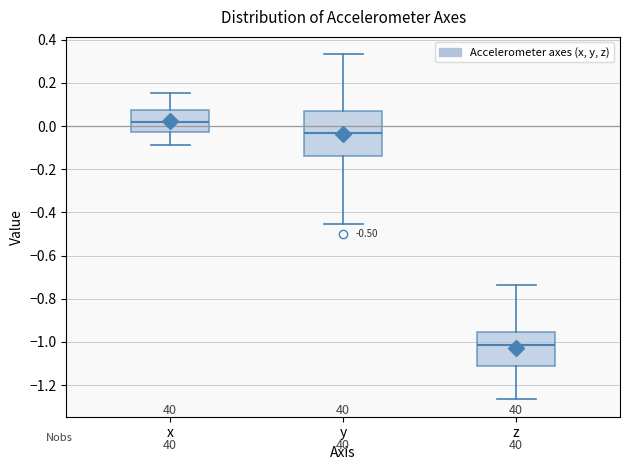

Which box's median line is the lowest?

z